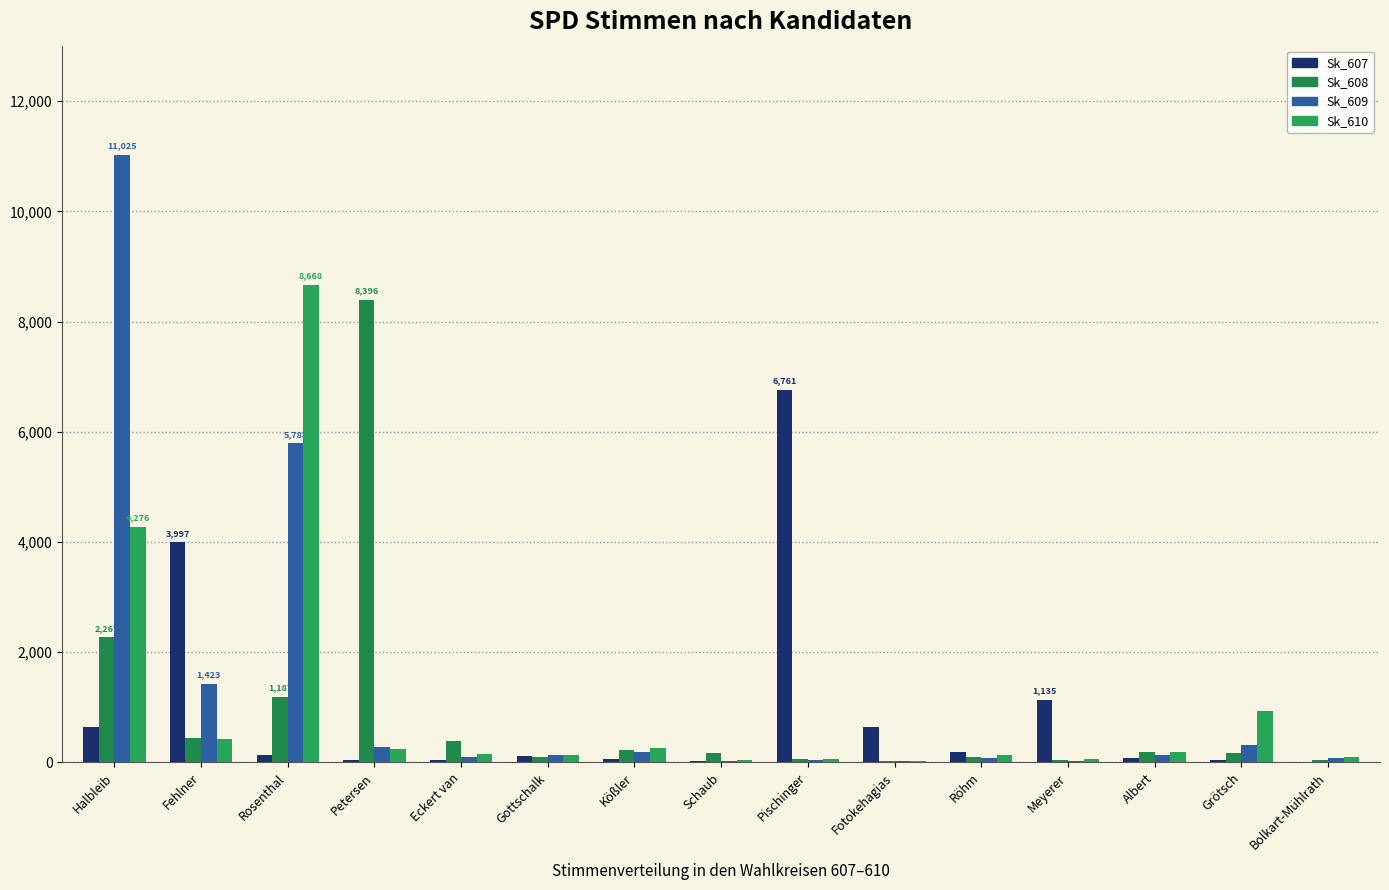

Does the chart contain stacked bars?

No